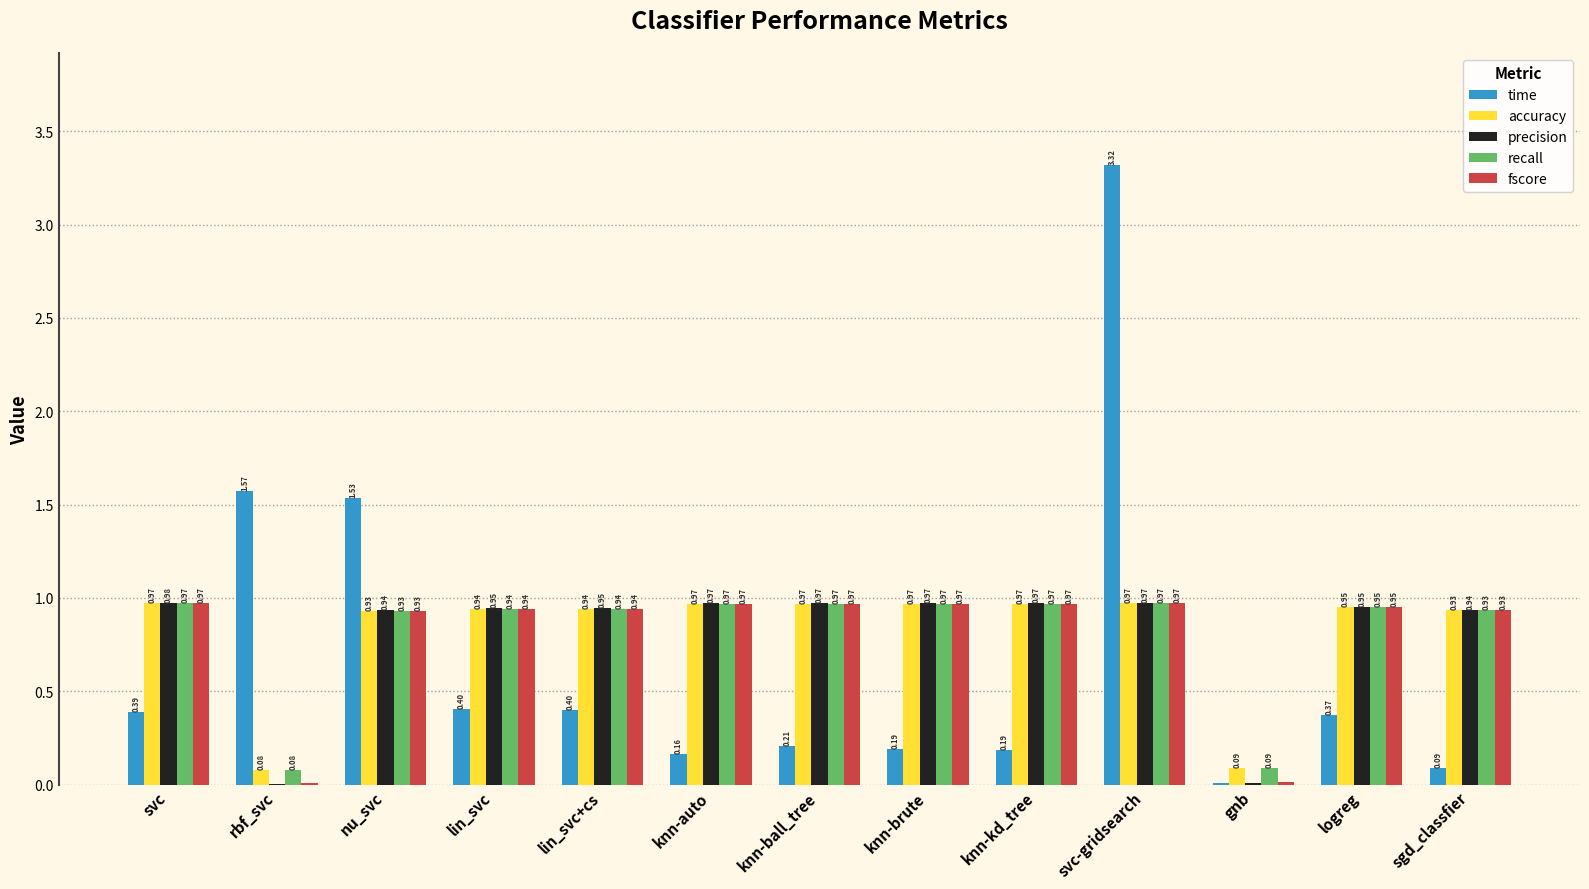

Is the value of fscore at svc greater than the value of precision at rbf_svc?

Yes